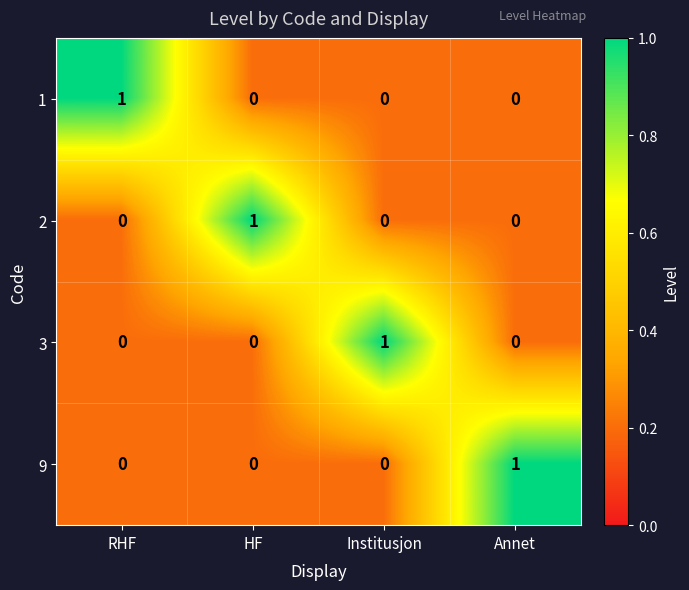

At how many categories does at least one series exceed 0?

4